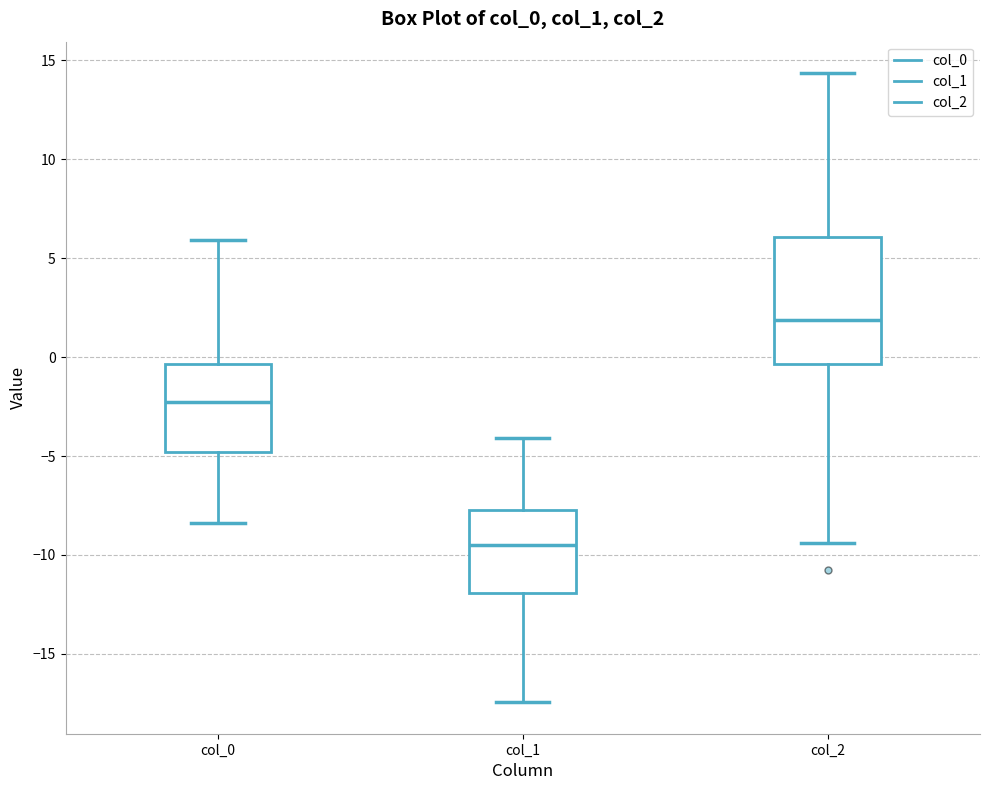

Reading left to right, read every box against the y-axis: the position of its median line, the range the box covers, and the ends of its whiskers. The values are not printed on the chart, so give them approximately, as read against the axis.

col_0: median -2.5, box -5.0 to -0.5, whiskers -8.5 to 6.0
col_1: median -9.5, box -12.0 to -7.5, whiskers -17.5 to -4.0
col_2: median 2.0, box -0.5 to 6.0, whiskers -9.5 to 14.5